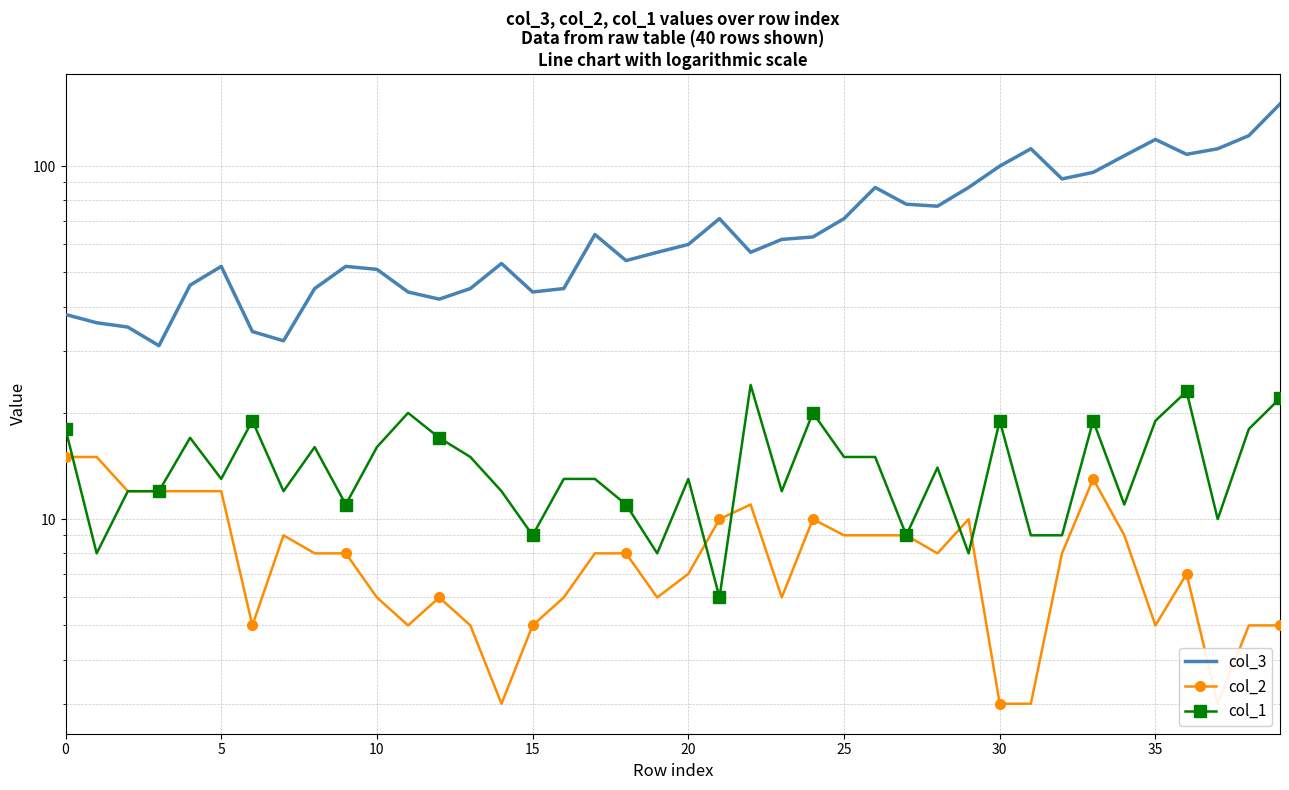

What are all the series names shown in the legend?

col_3, col_2, col_1